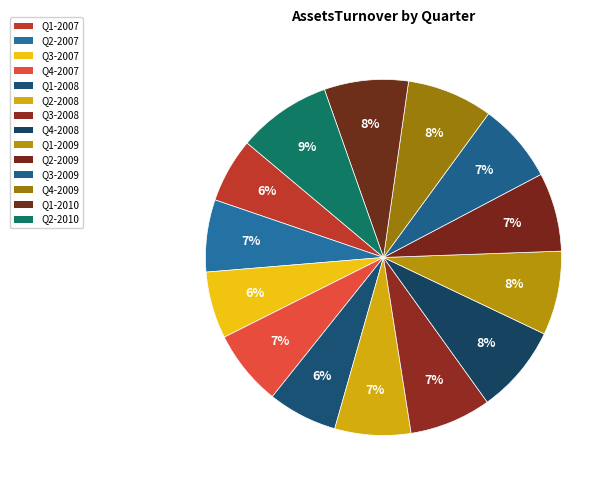

To the nearest percent, what is the average slice percentage?

7%